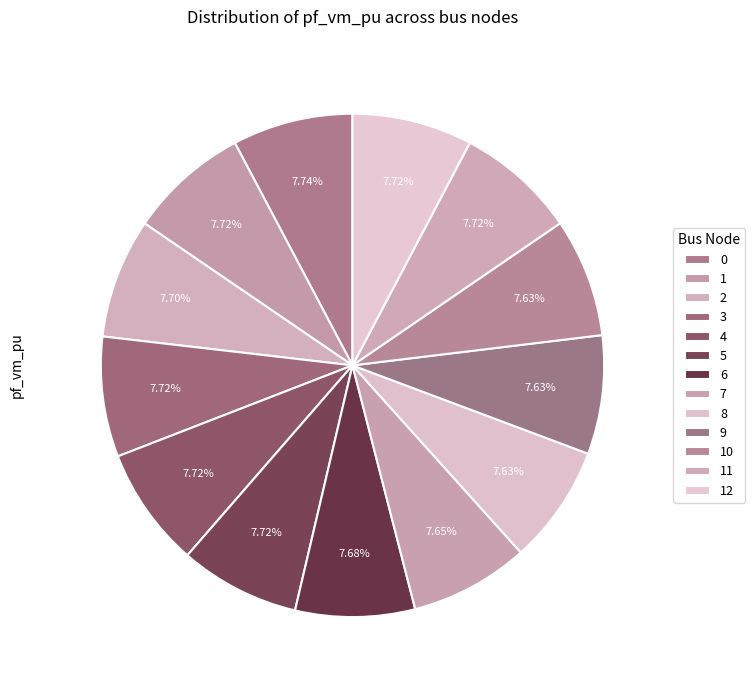

Count the number of slices in the pie.

13